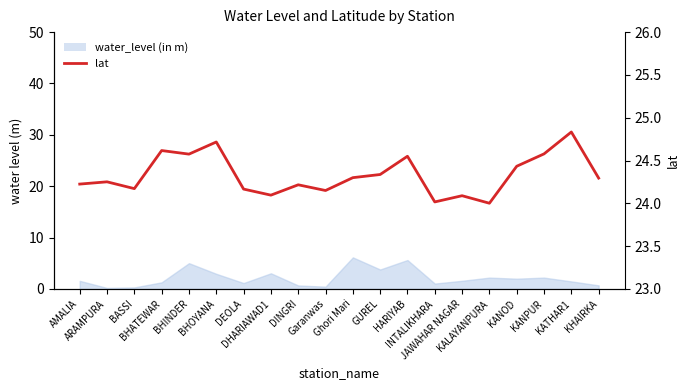

Count the number of categories in the chart.

20